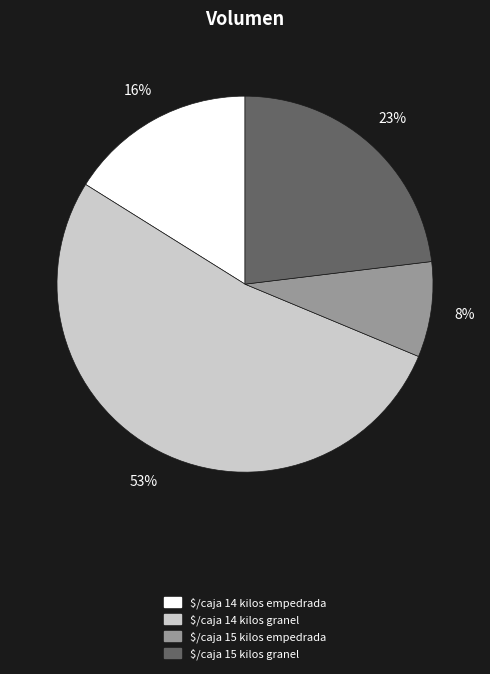

Is there a majority slice in this chart?

Yes